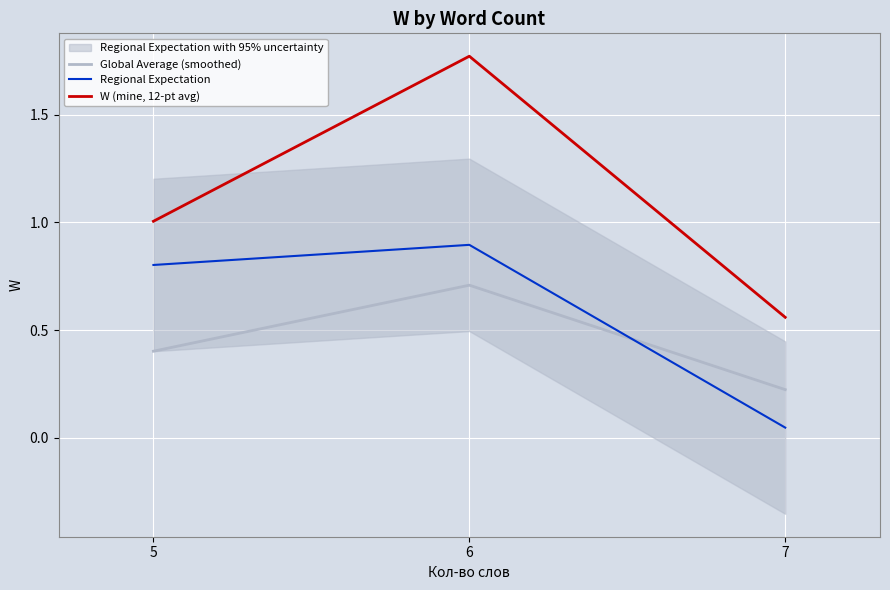

What is the average value of the W (mine, 12-pt avg) series?

1.1